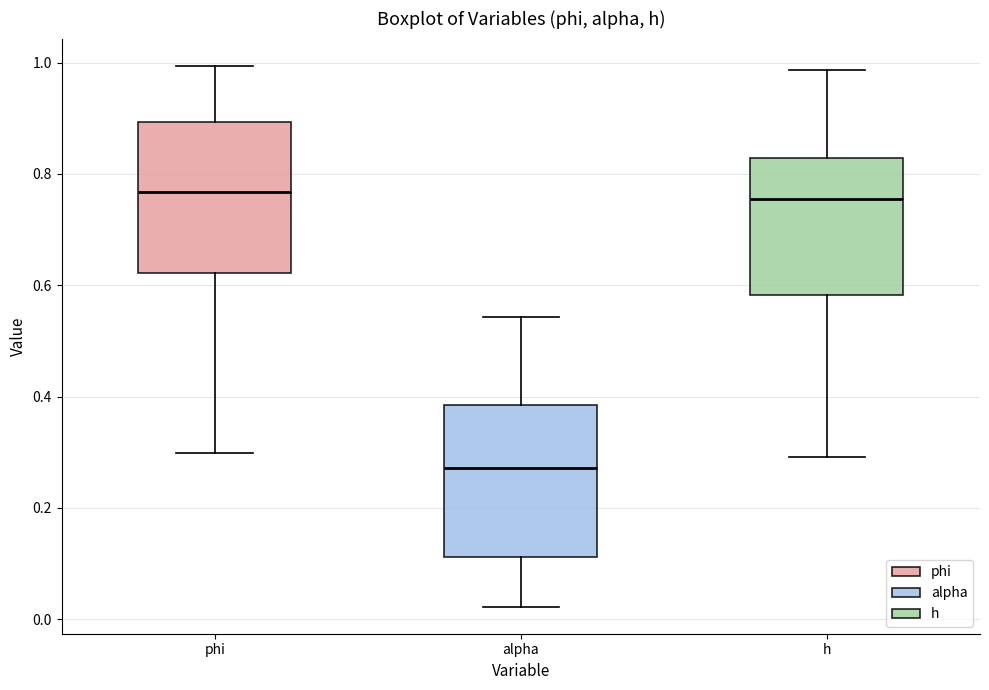

Reading left to right, read every box against the y-axis: the position of its median line, the range the box covers, and the ends of its whiskers. The values are not printed on the chart, so give them approximately, as read against the axis.

phi: median 0.76, box 0.62 to 0.90, whiskers 0.30 to 1.00
alpha: median 0.28, box 0.12 to 0.38, whiskers 0.02 to 0.54
h: median 0.76, box 0.58 to 0.82, whiskers 0.30 to 0.98